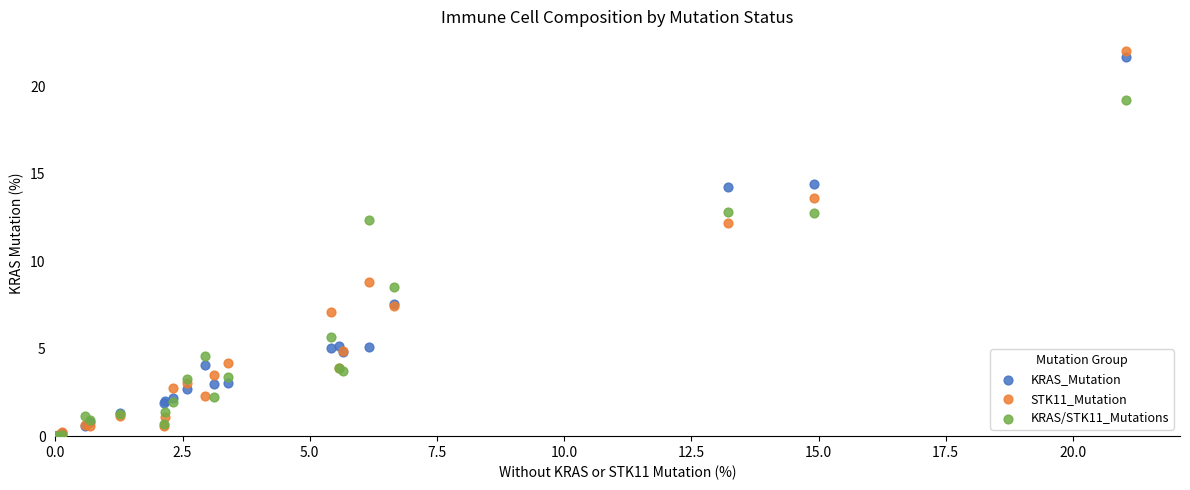

Which series contains the highest Y value?

STK11_Mutation